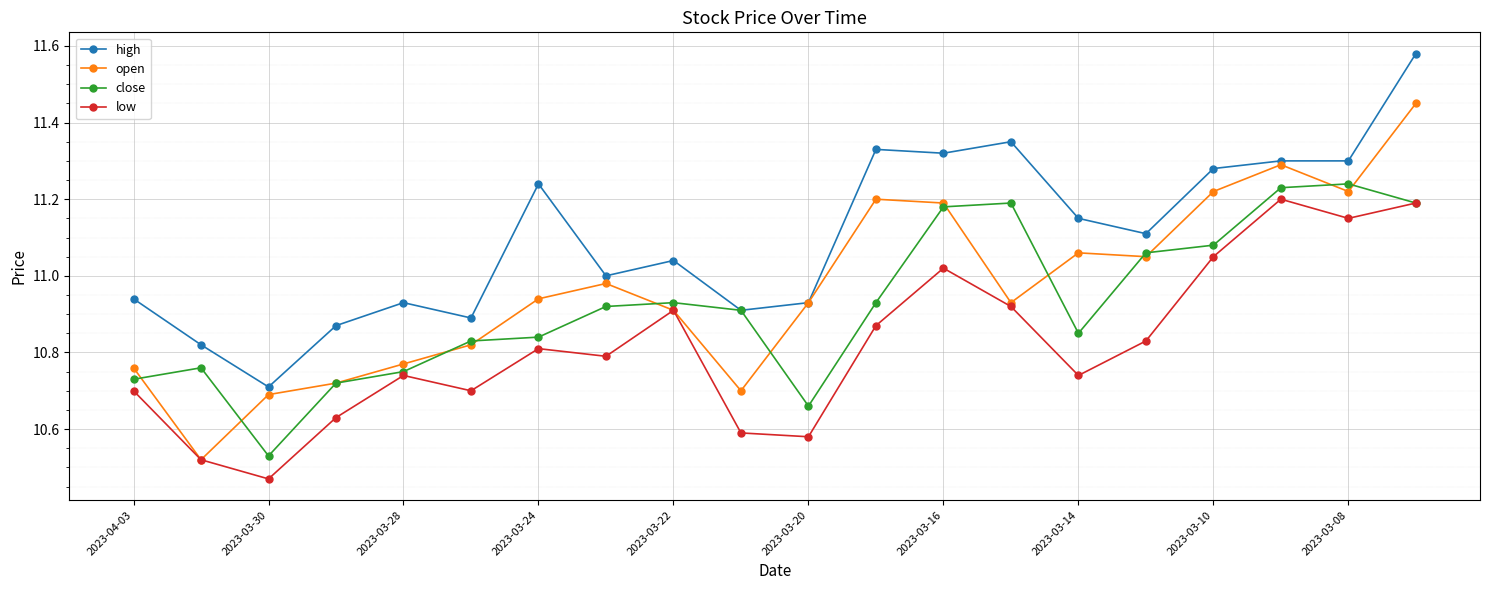

Which series has the largest range (max minus min)?

open